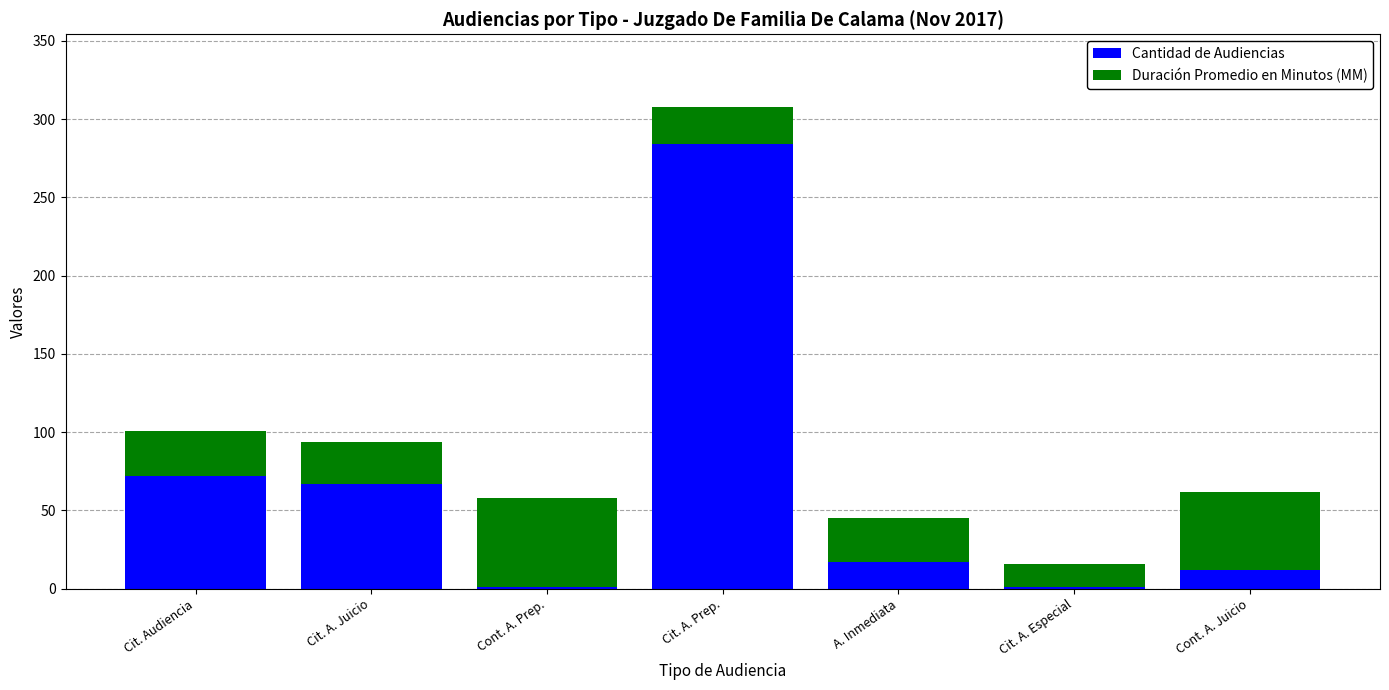

Reading right to left, list the values for the Cantidad de Audiencias series.

Cont. A. Juicio=12	Cit. A. Especial=1	A. Inmediata=17	Cit. A. Prep.=284	Cont. A. Prep.=1	Cit. A. Juicio=67	Cit. Audiencia=72